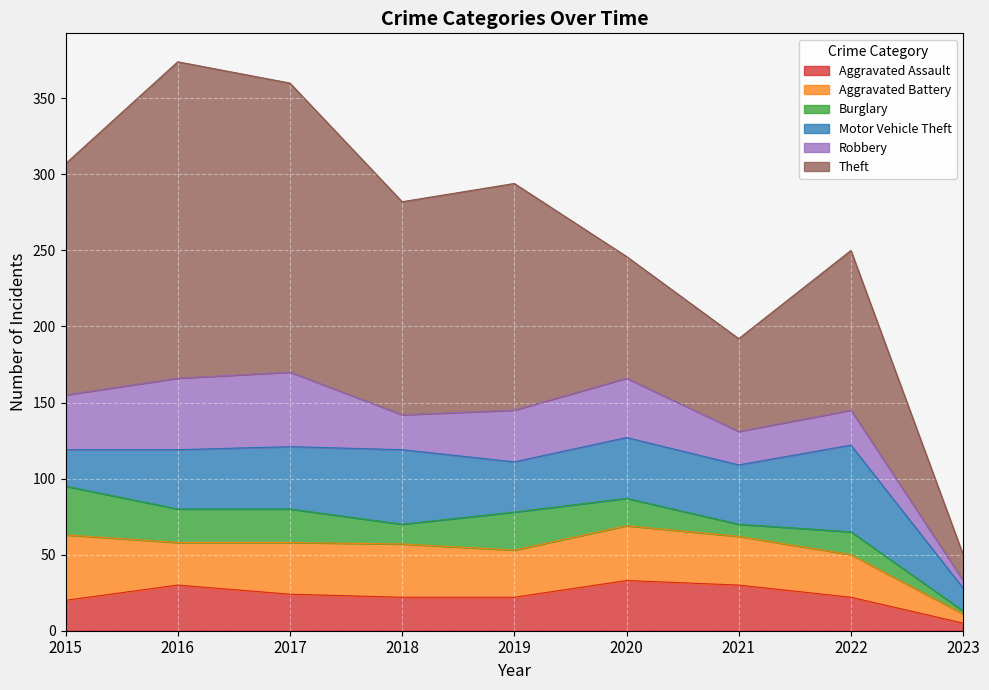

What is the difference between the maximum and minimum values in the Theft series?

191